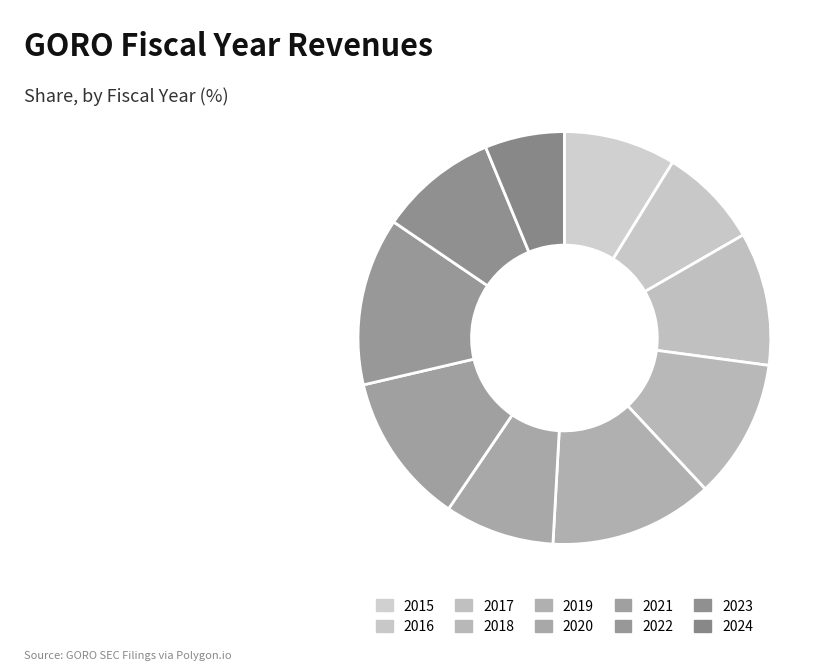

What percentage is the 2020 slice, to the nearest percent?

9%